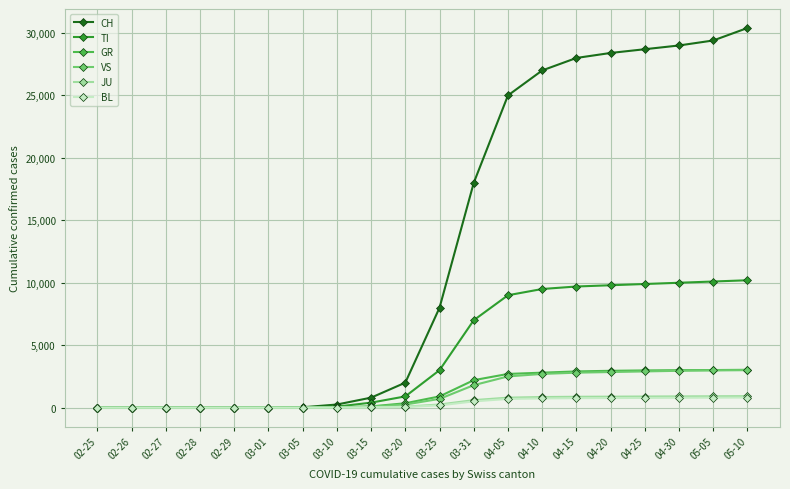

What is the label of the 14th point from the right?

03-05